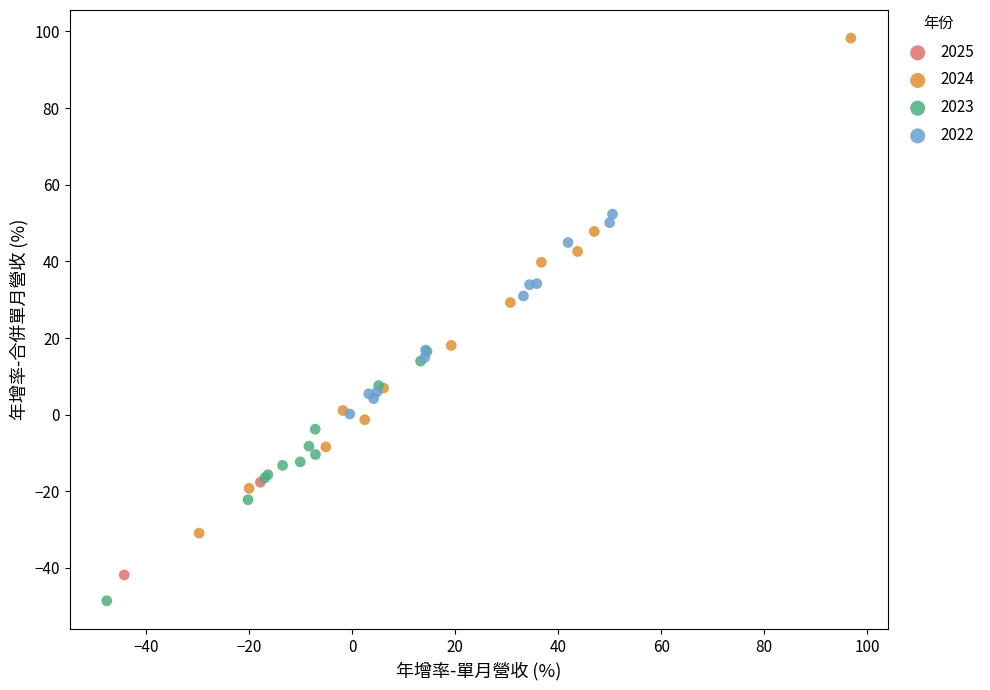

Which series contains the lowest Y value?

2023